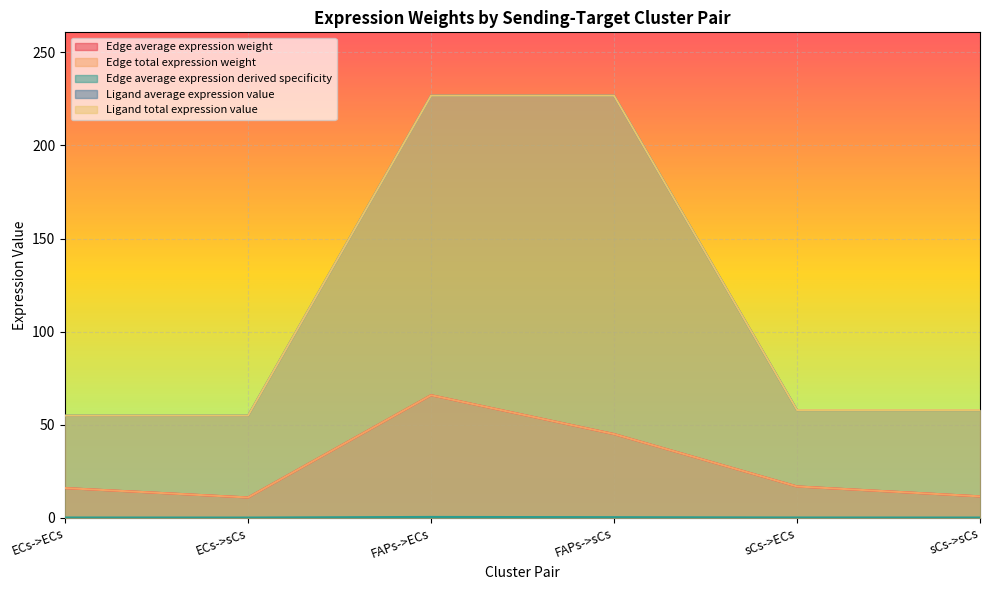

List the series in order of their peak value, highest first.

Ligand average expression value, Ligand total expression value, Edge average expression weight, Edge total expression weight, Edge average expression derived specificity